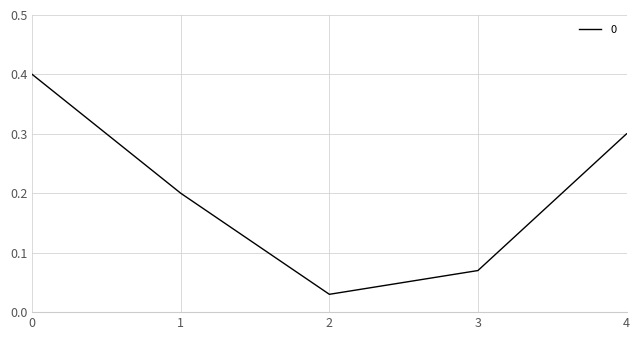

How many interior local valleys (lower than both neighbors) does the data have?

1